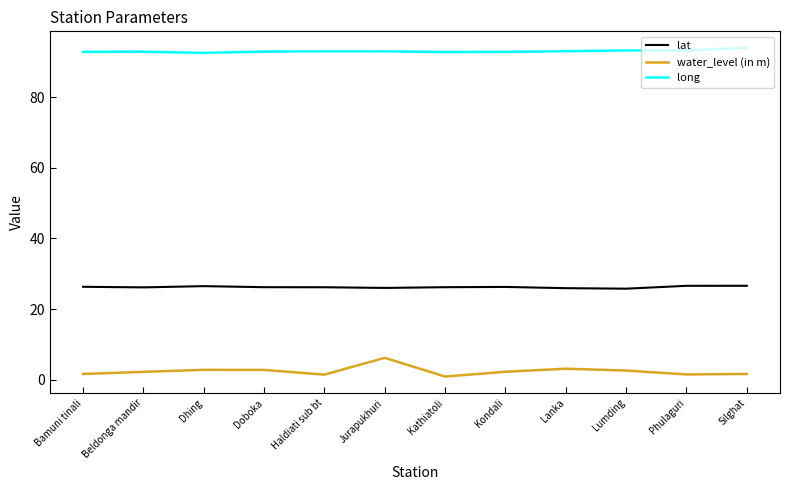

In lat, how many points are higher than both neighbors (excluding endpoints)?

2